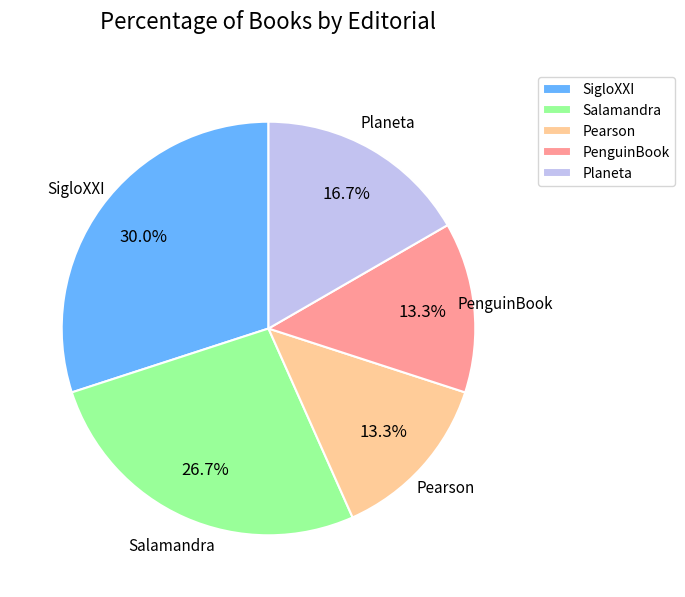

How many segments does this pie chart have?

5